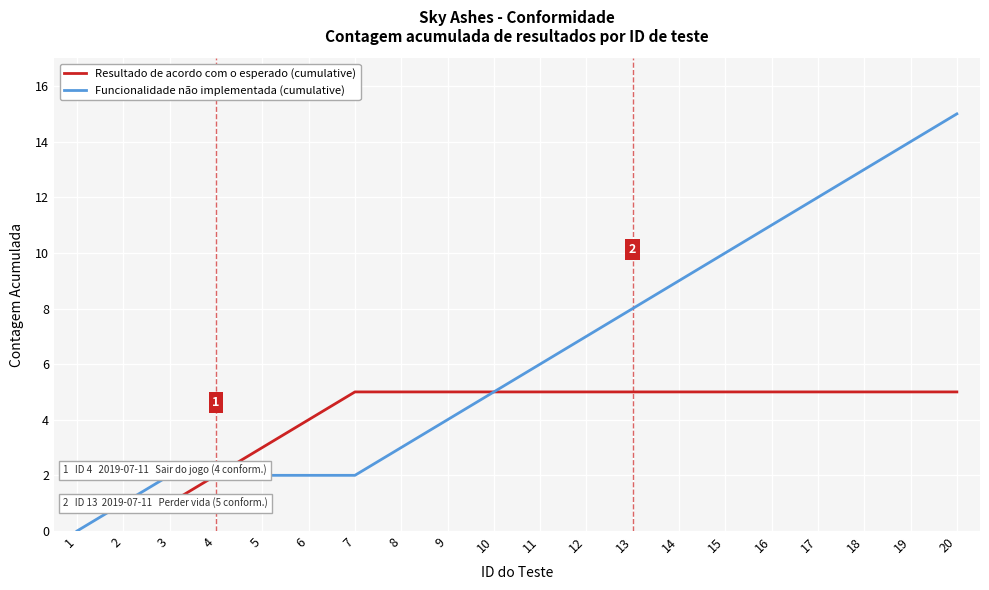

Is it true that Funcionalidade não implementada (cumulative) equals 11 at 12?

False